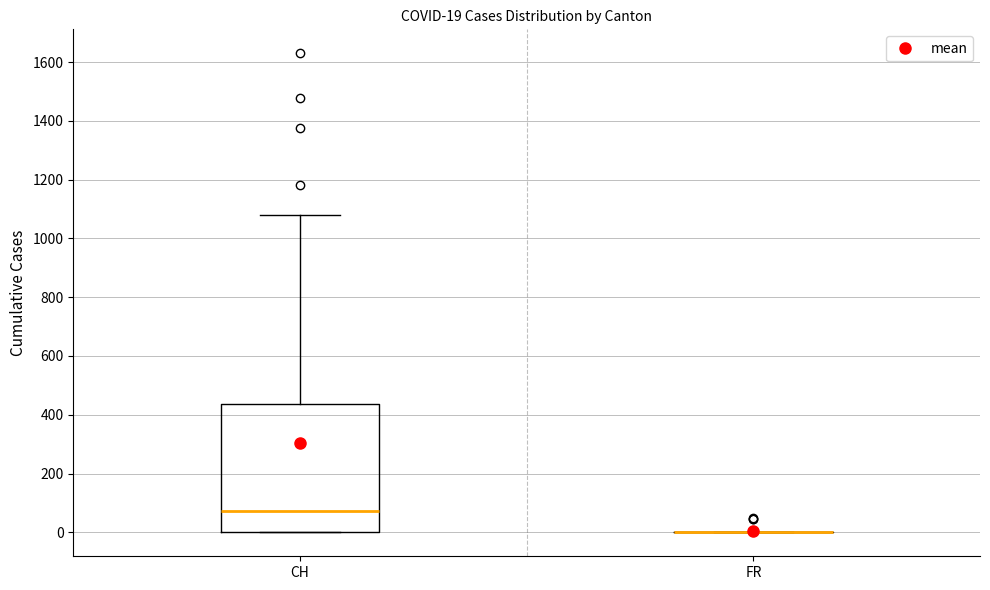

Which box is the tallest, from its lower edge to its upper edge?

CH